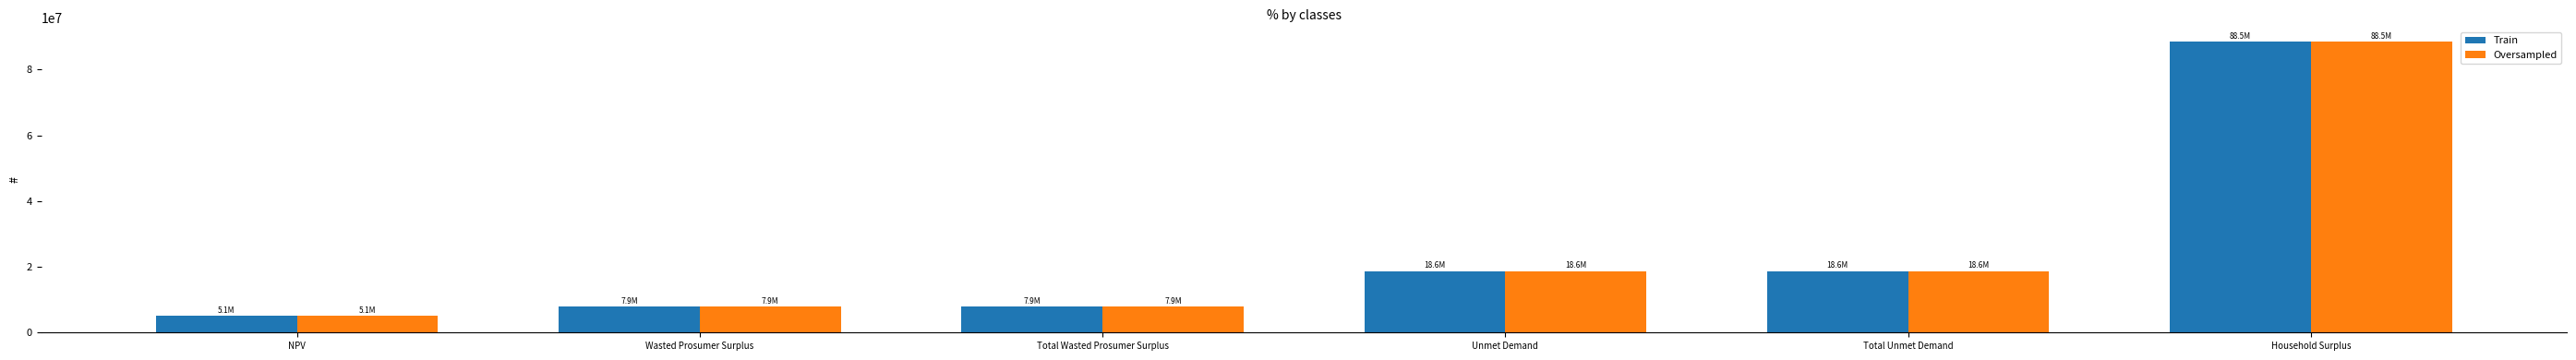

What is the value of the Train bar at the 3rd from the left?

7874934.2